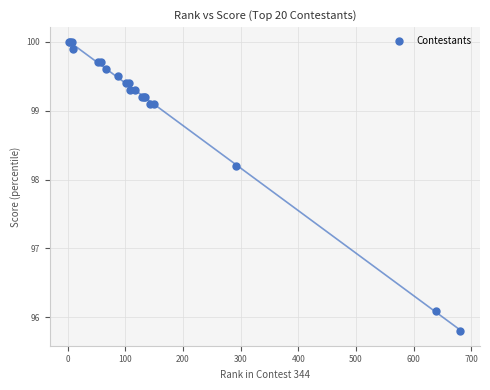

What Y value in the scatter plot is closest to 97?

96.1